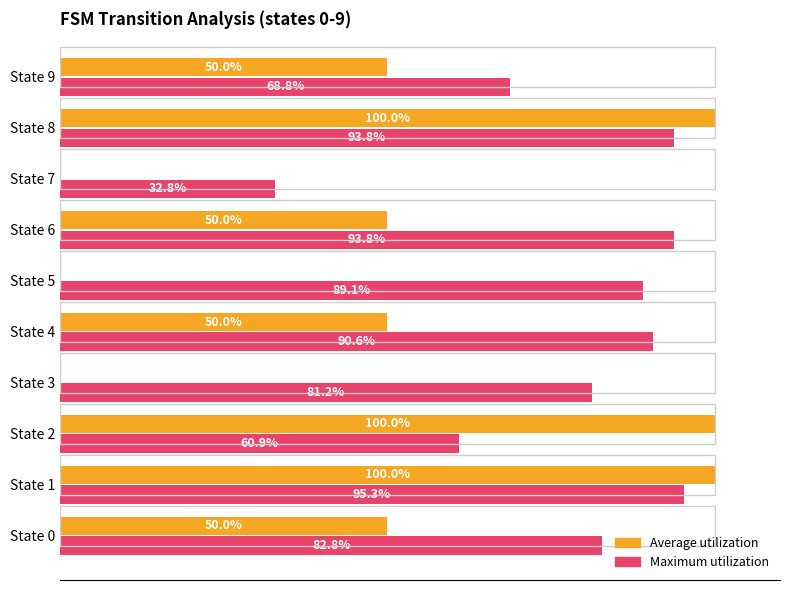

At which category is the sum across all series the highest?

State 1